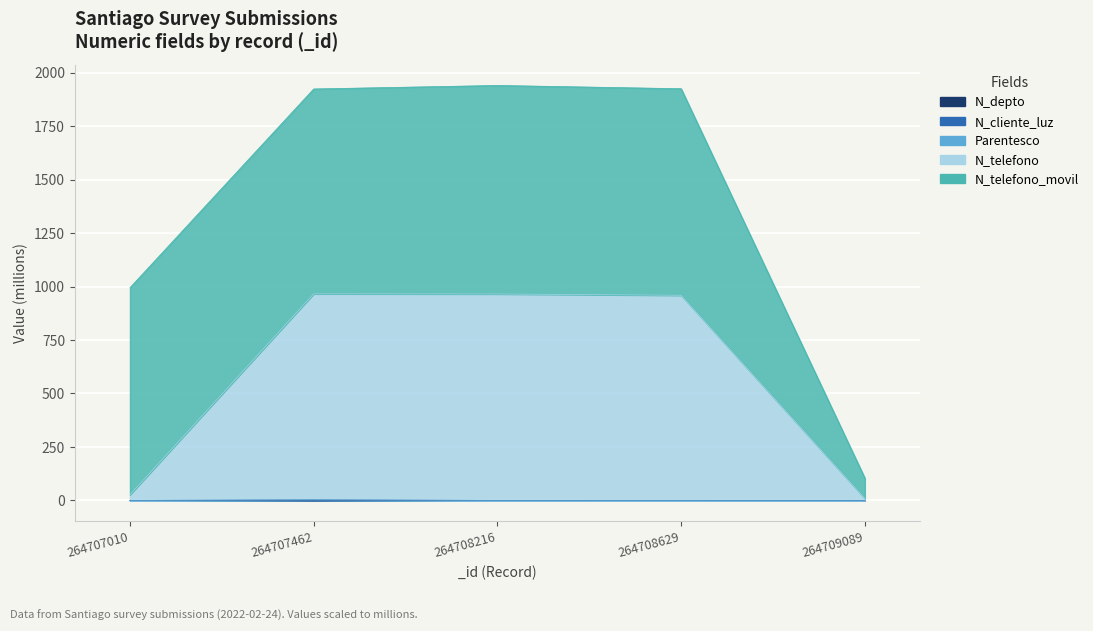

True or false: N_cliente_luz and N_depto intersect in this chart.

False